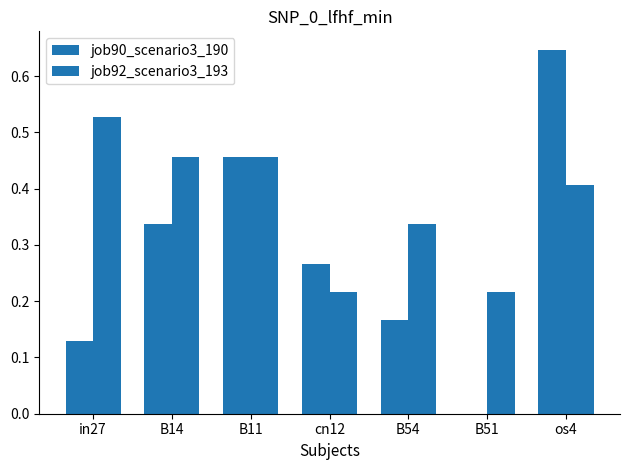

How many data points in job90_scenario3_190 are above 0?

6